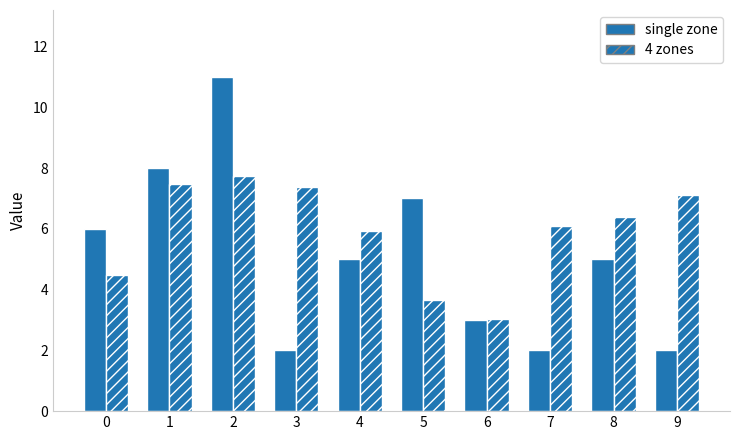

What is the total value across all series at 9?

9.1